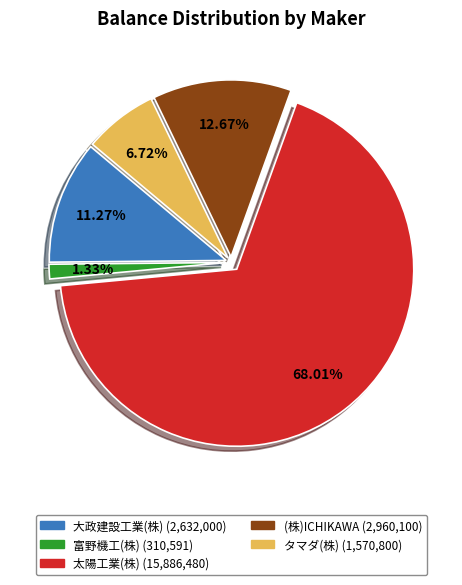

What is the ratio of the value at 太陽工業(株) to the value at 富野機工(株)?

51.1